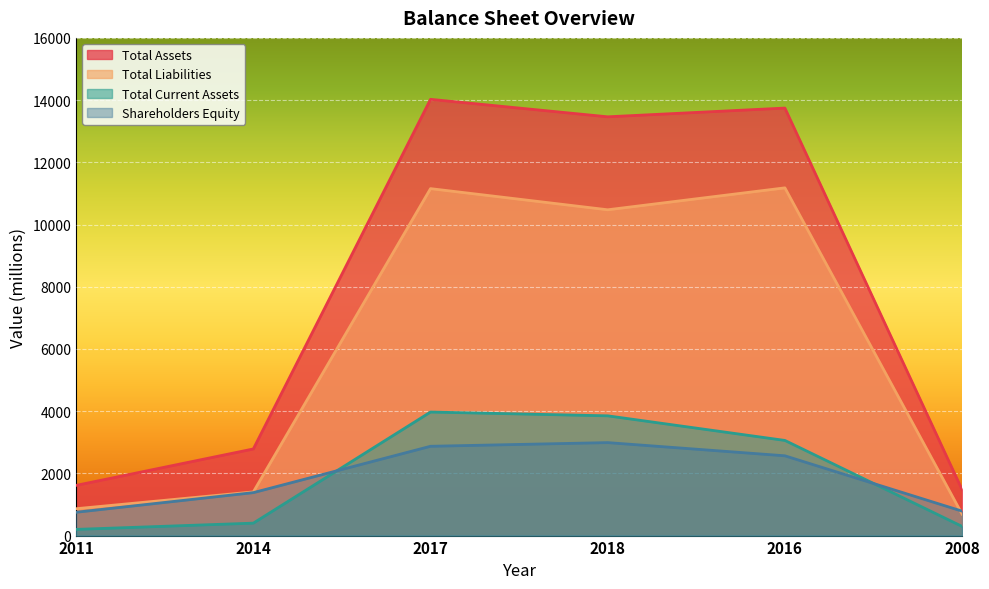

What are all the series names shown in the legend?

Total Assets, Total Liabilities, Total Current Assets, Shareholders Equity